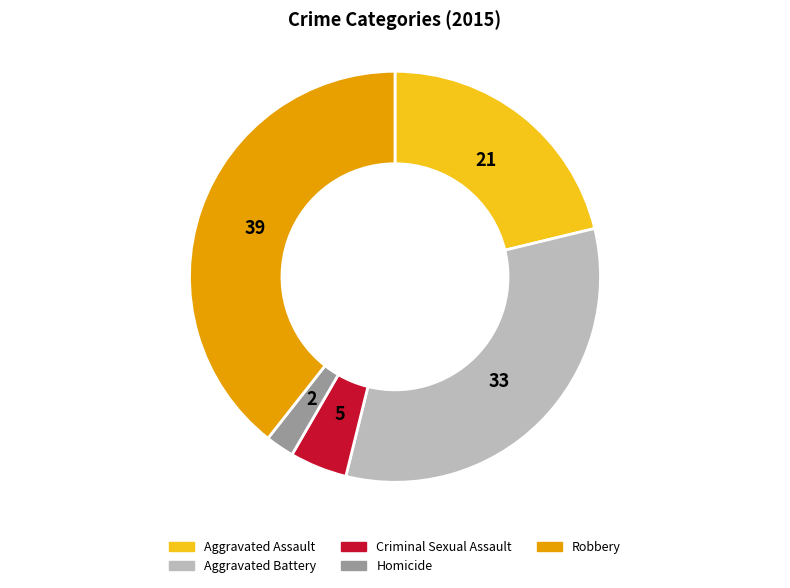

Do Homicide and Criminal Sexual Assault together represent more than half of the pie?

No